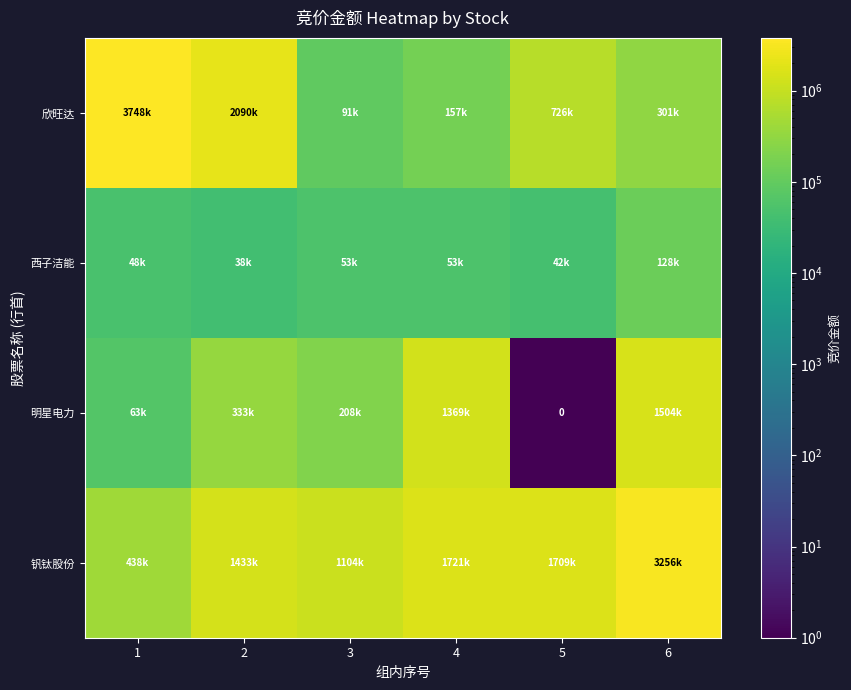

At how many categories does at least one series exceed 3537971?

1